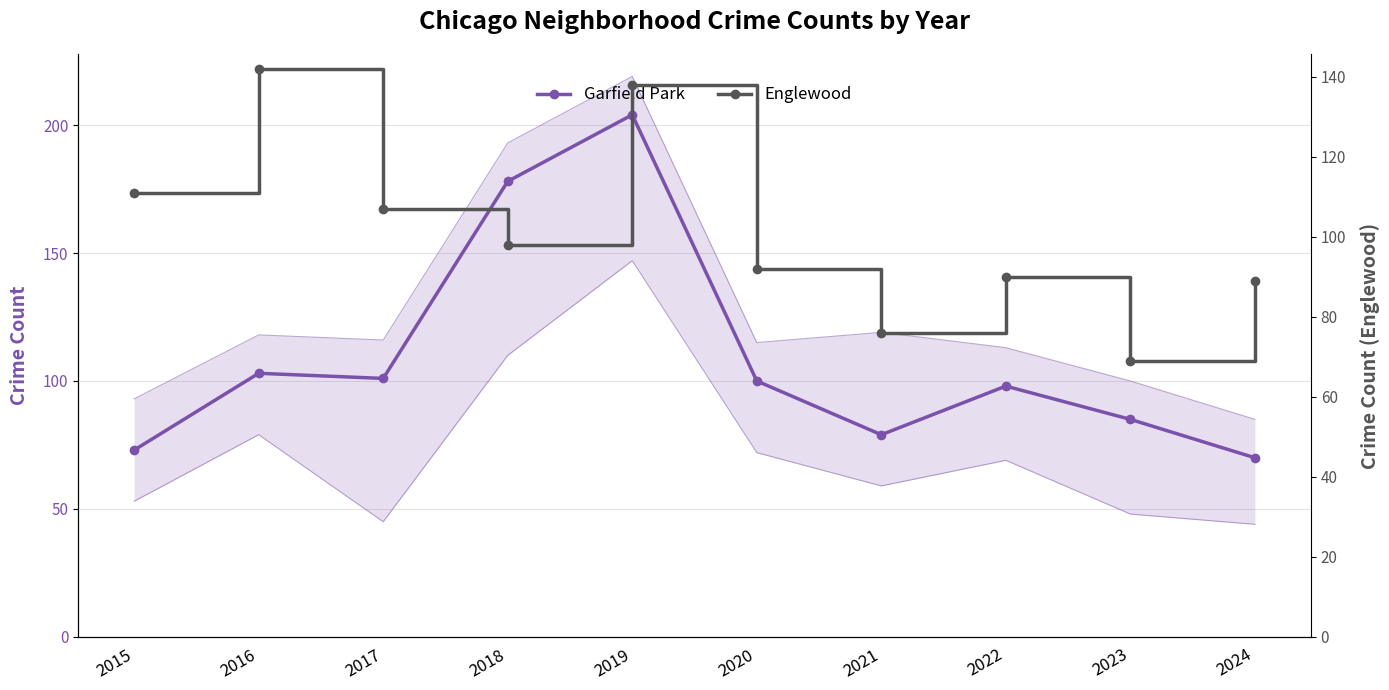

True or false: Garfield Park has more than 0 points higher than both neighbors.

True